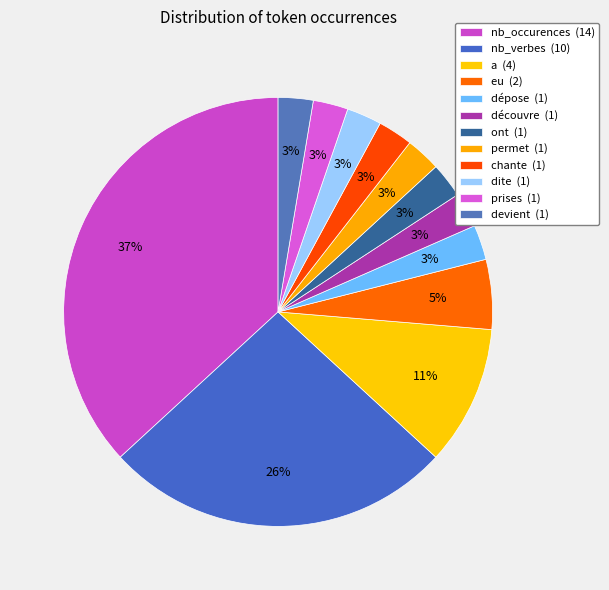

Between chante and dite, which is larger?

chante